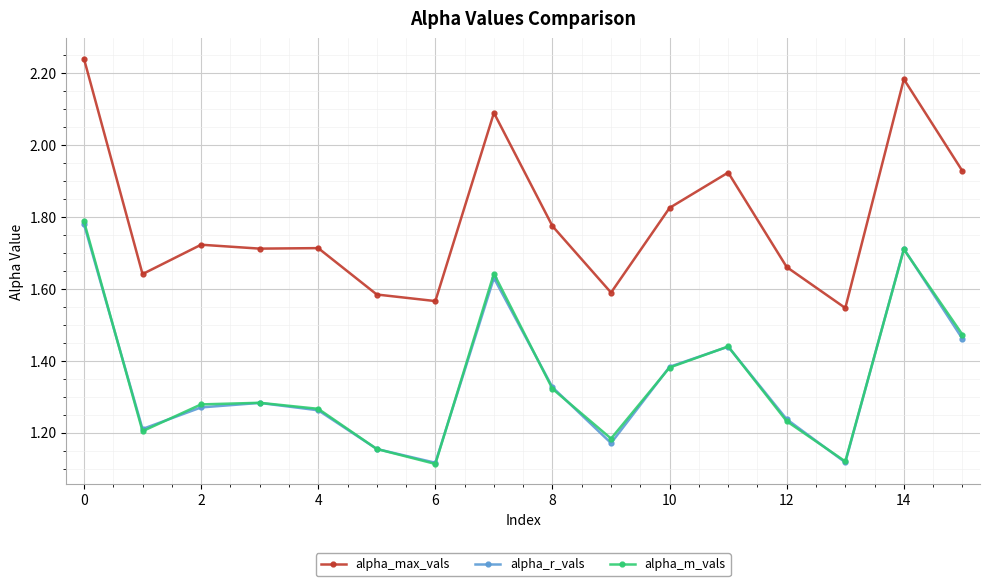

Does the chart display data point markers on the line(s)?

Yes